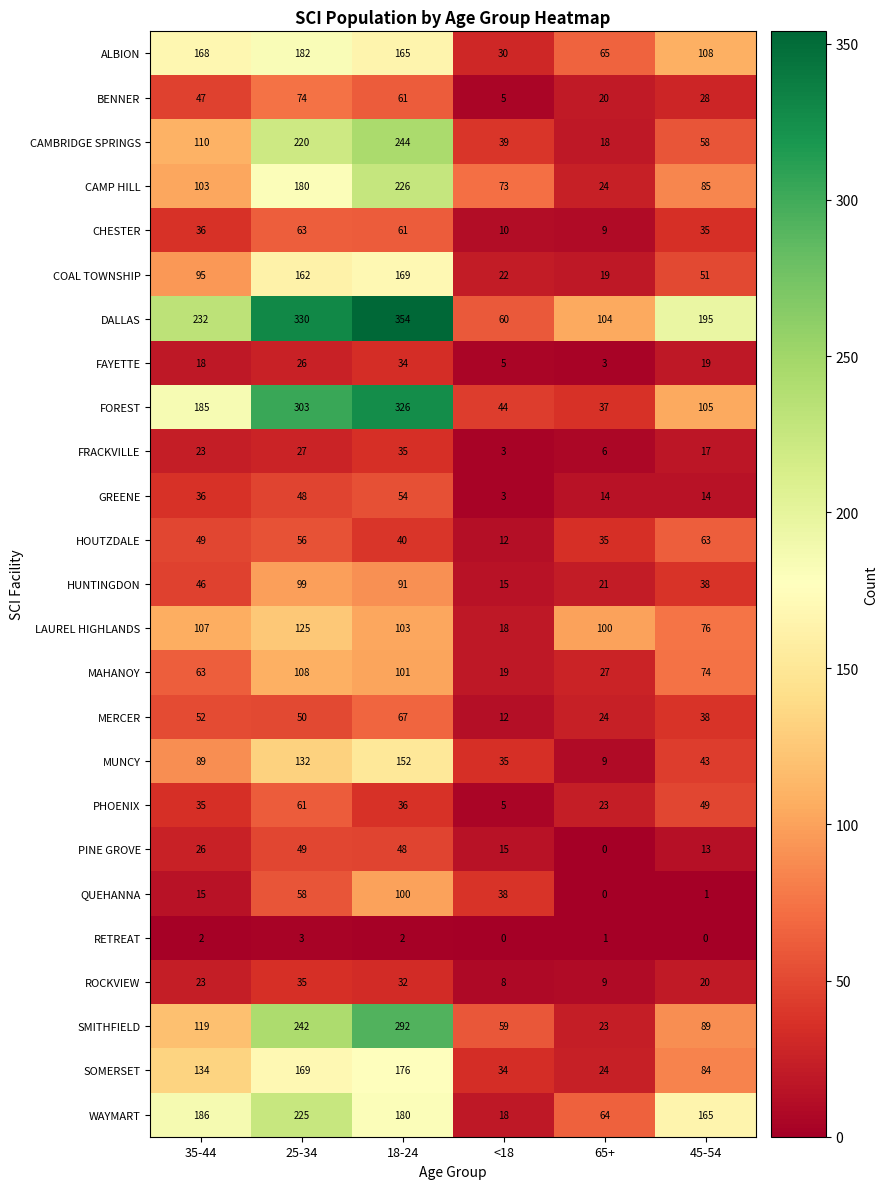

What is the average value of the COAL TOWNSHIP series?

86